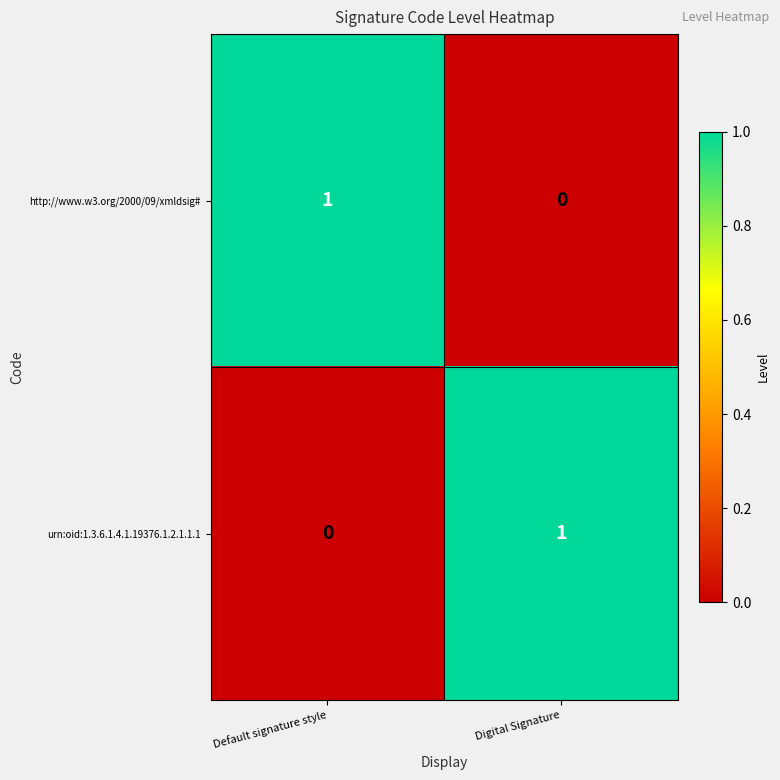

Is the value of http://www.w3.org/2000/09/xmldsig# at Digital Signature greater than the value of urn:oid:1.3.6.1.4.1.19376.1.2.1.1.1 at Digital Signature?

No